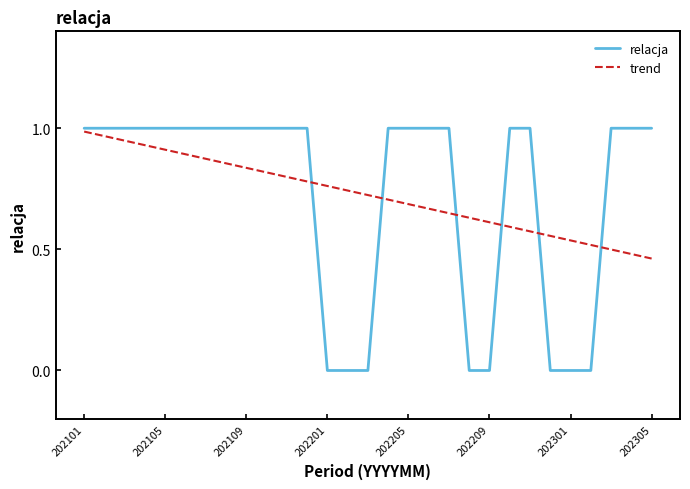

Which series has the widest spread of values?

relacja